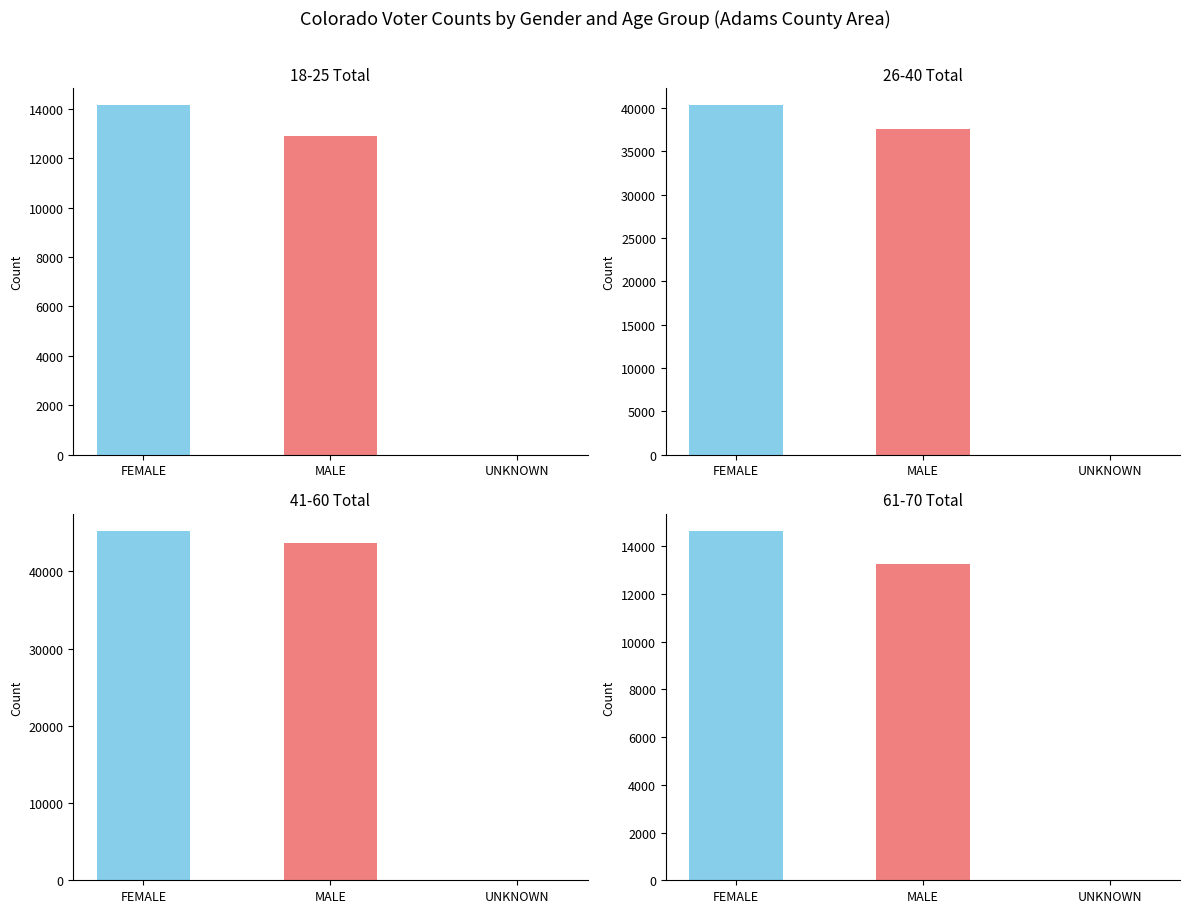

Reading right to left, list all the values displayed in this chart.

18-25 Total: UNKNOWN=4	MALE=12889	FEMALE=14131
26-40 Total: UNKNOWN=9	MALE=37609	FEMALE=40289
41-60 Total: UNKNOWN=4	MALE=43693	FEMALE=45210
61-70 Total: UNKNOWN=2	MALE=13271	FEMALE=14631